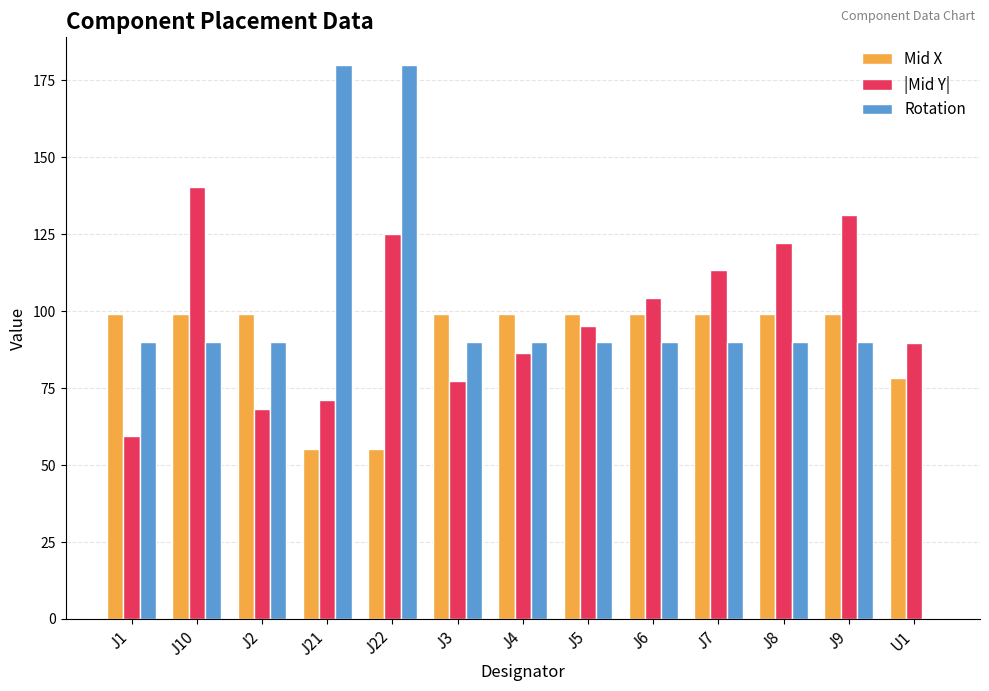

Reading right to left, extract all data points from this chart.

Mid X: U1=78.3	J9=99.0	J8=99.0	J7=99.0	J6=99.0	J5=99.0	J4=99.0	J3=99.0	J22=55.2	J21=55.2	J2=99.0	J10=99.0	J1=99.0
|Mid Y|: U1=89.6	J9=131.3	J8=122.3	J7=113.3	J6=104.3	J5=95.3	J4=86.3	J3=77.3	J22=125.2	J21=71.2	J2=68.3	J10=140.3	J1=59.3
Rotation: U1=0.0	J9=90.0	J8=90.0	J7=90.0	J6=90.0	J5=90.0	J4=90.0	J3=90.0	J22=180.0	J21=180.0	J2=90.0	J10=90.0	J1=90.0